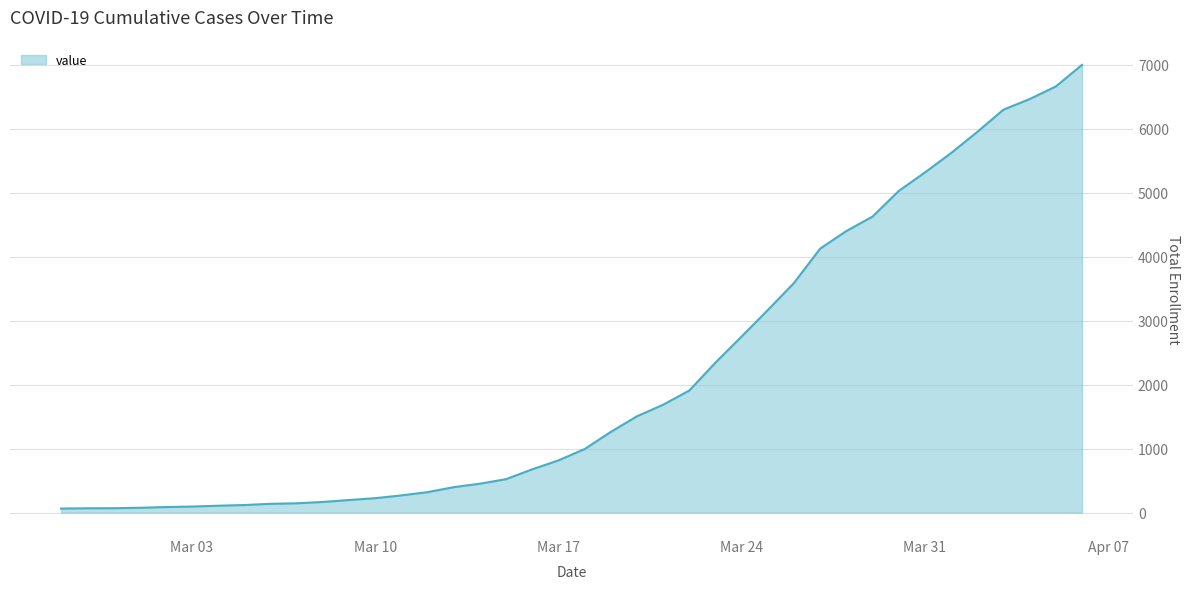

What is the maximum value shown in the chart?

6995